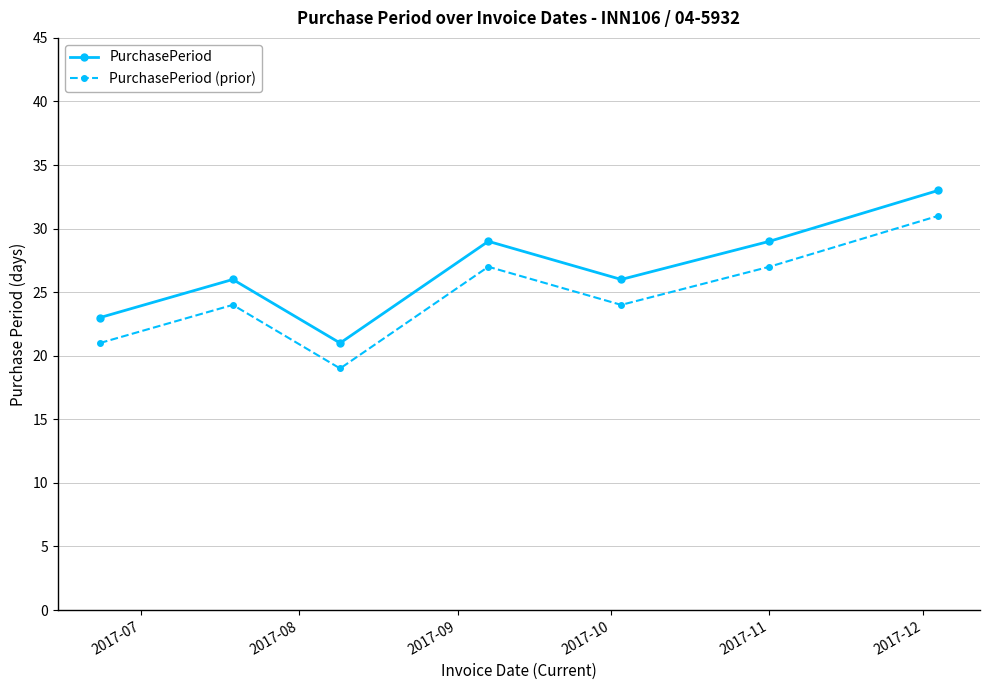

What is the average value of the PurchasePeriod (prior) series?

25